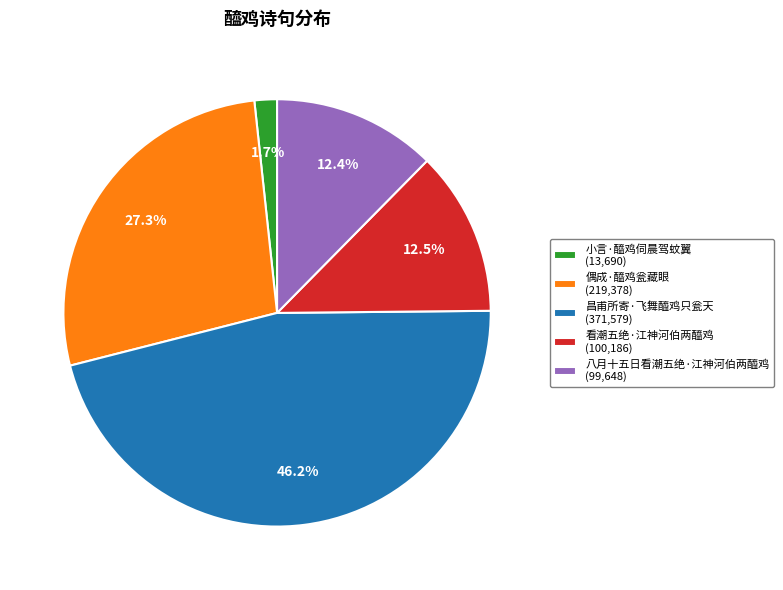

Is the sum of 昌甫所寄·飞舞醯鸡只瓮天 (371,579) and 八月十五日看潮五绝·江神河伯两醯鸡 (99,648) greater than half?

Yes